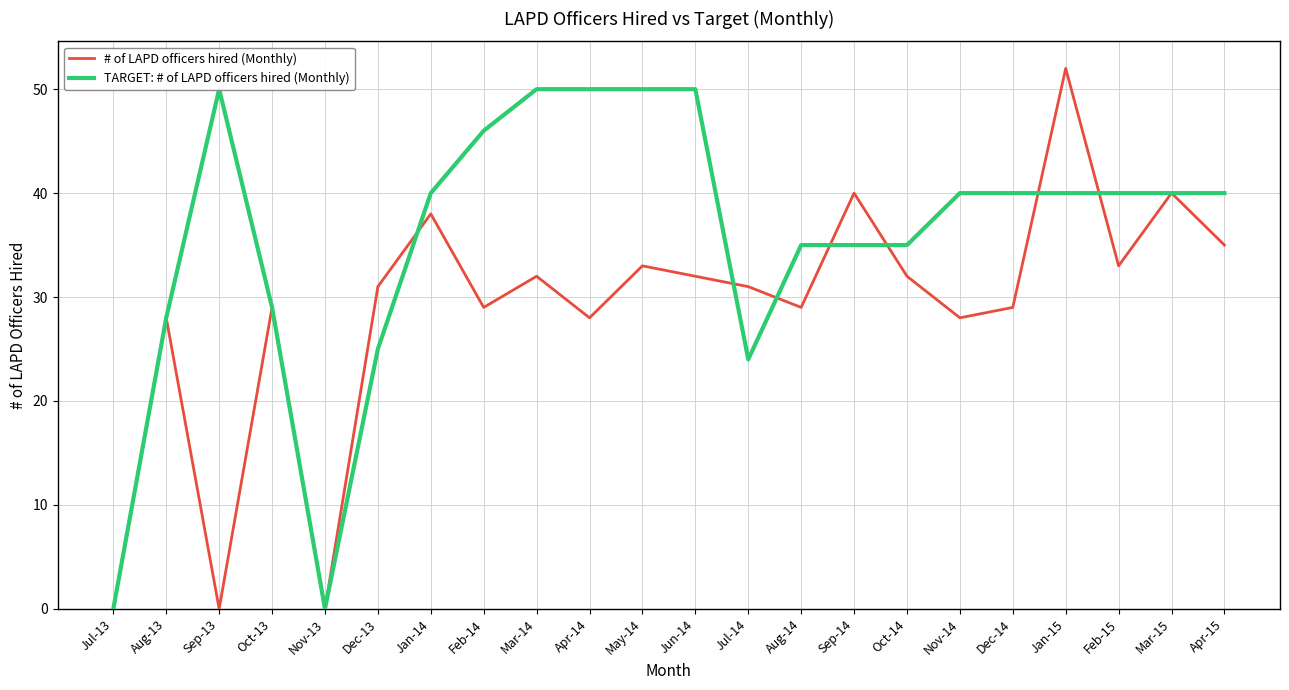

Which category has the lowest value across all series?

Jul-13